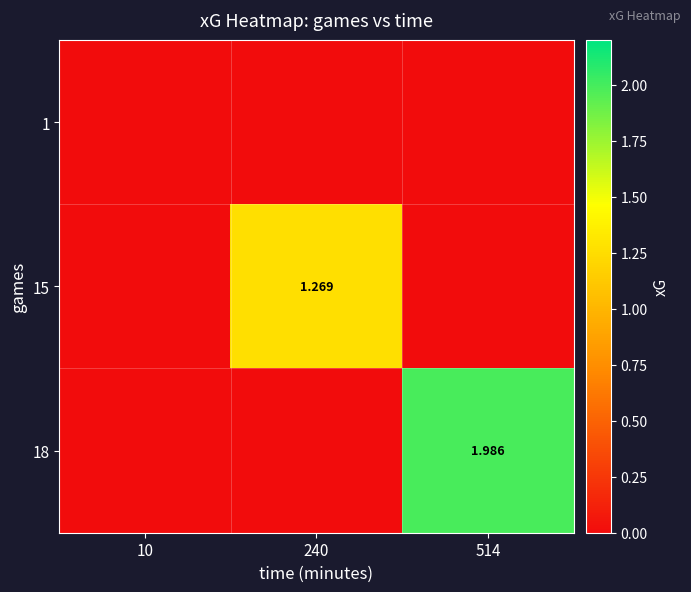

List the labels in order of 15 value, largest first.

240, 10, 514